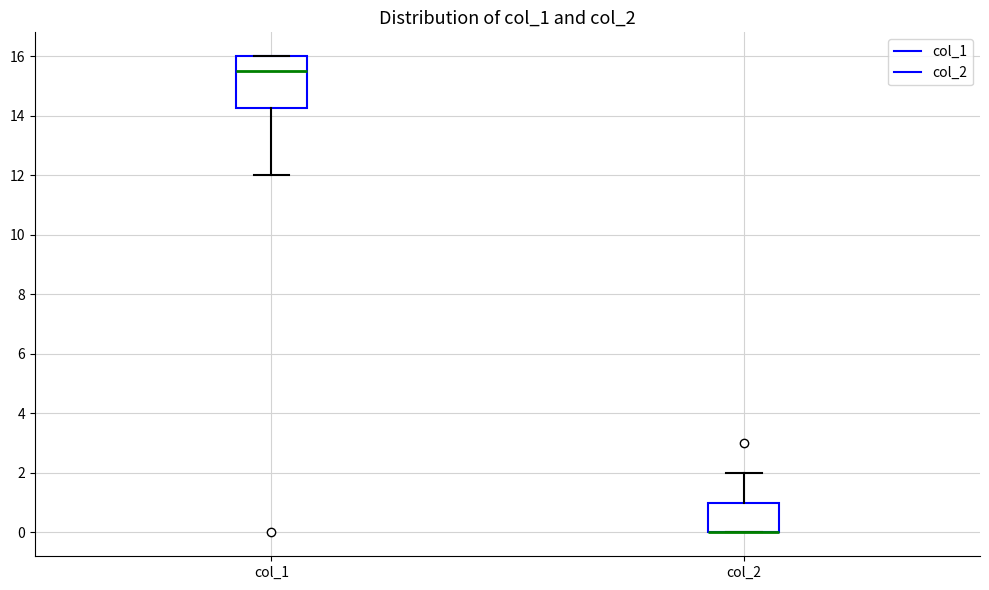

Comparing the boxes themselves (not the whiskers), which one is the tallest?

col_1